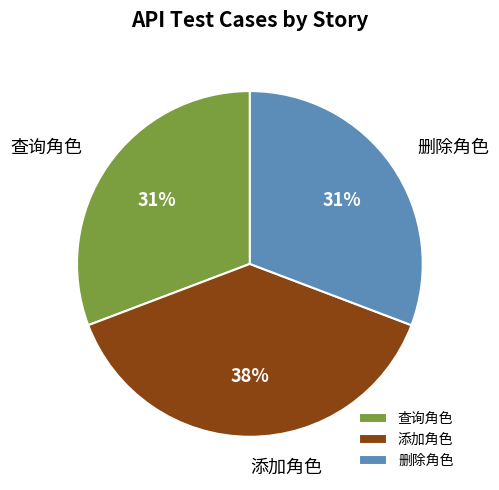

True or false: 删除角色 accounts for 21% of the total.

False